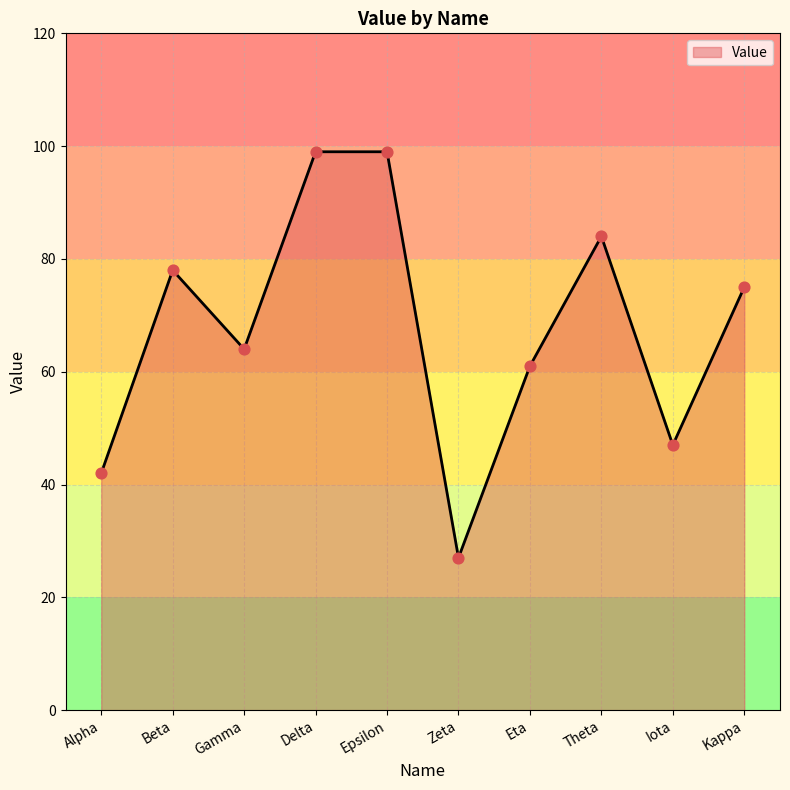

Which has a higher value, Gamma or Eta?

Gamma